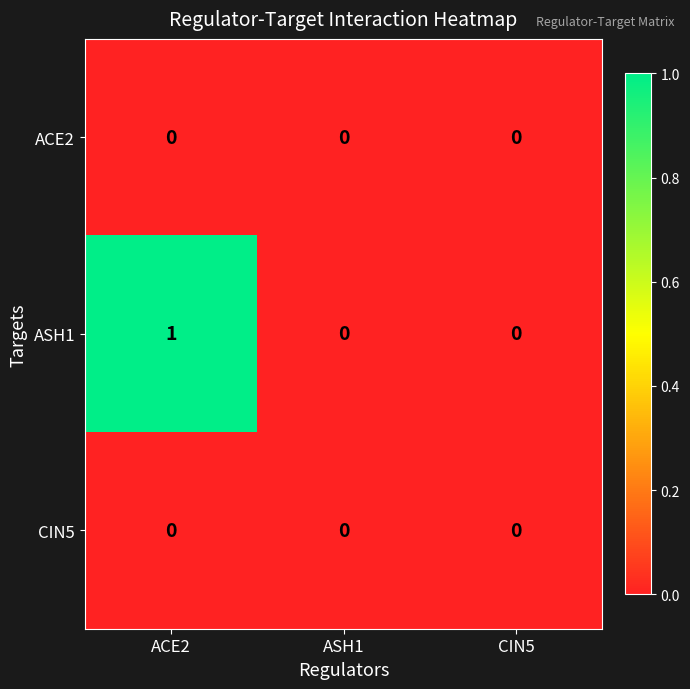

Which series has the largest range (max minus min)?

ASH1